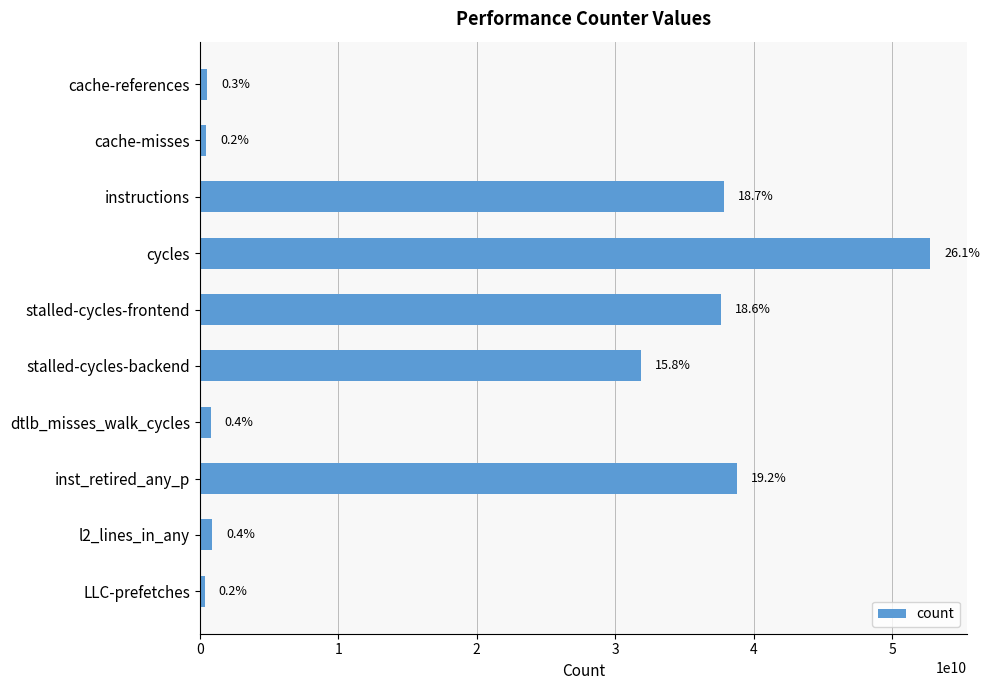

Does the chart contain any negative values?

No